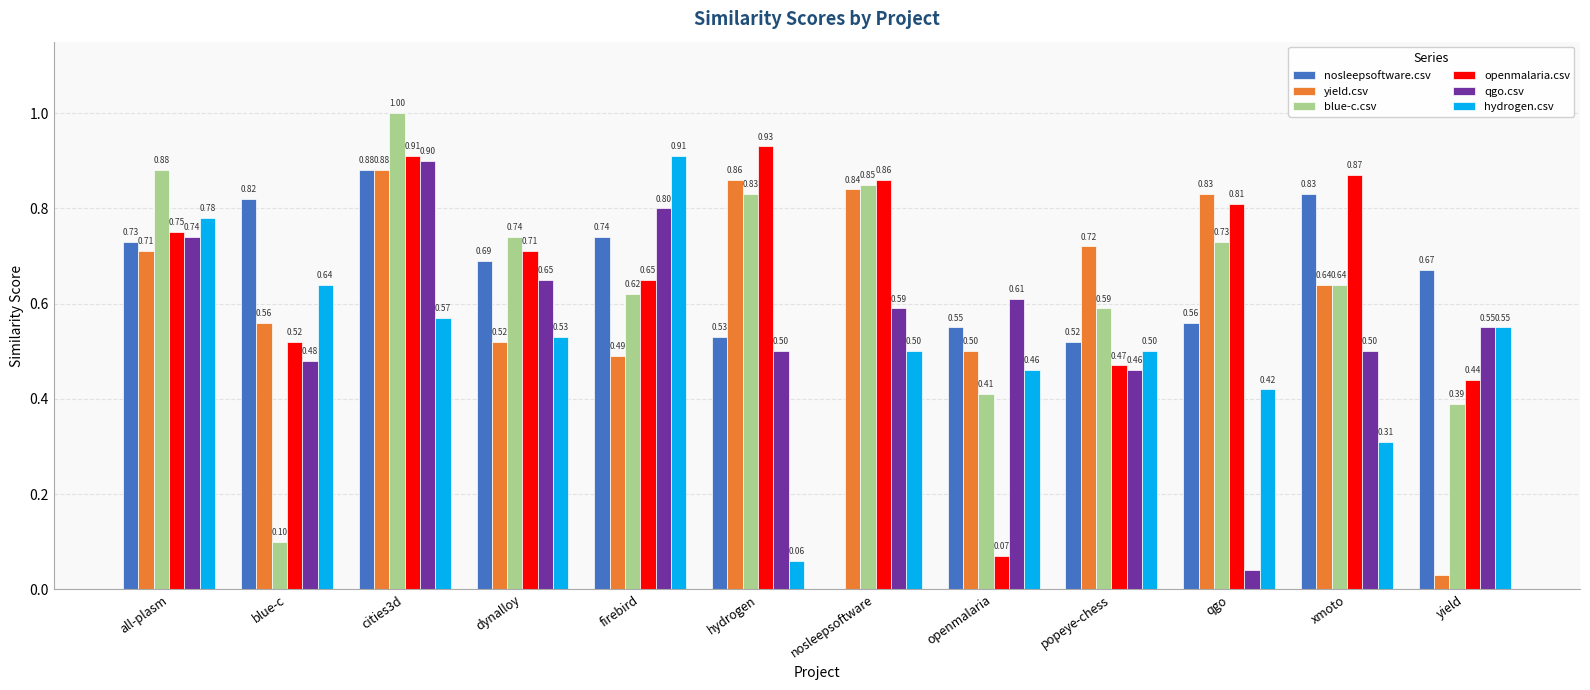

At which category does the chart reach its peak across all series?

cities3d